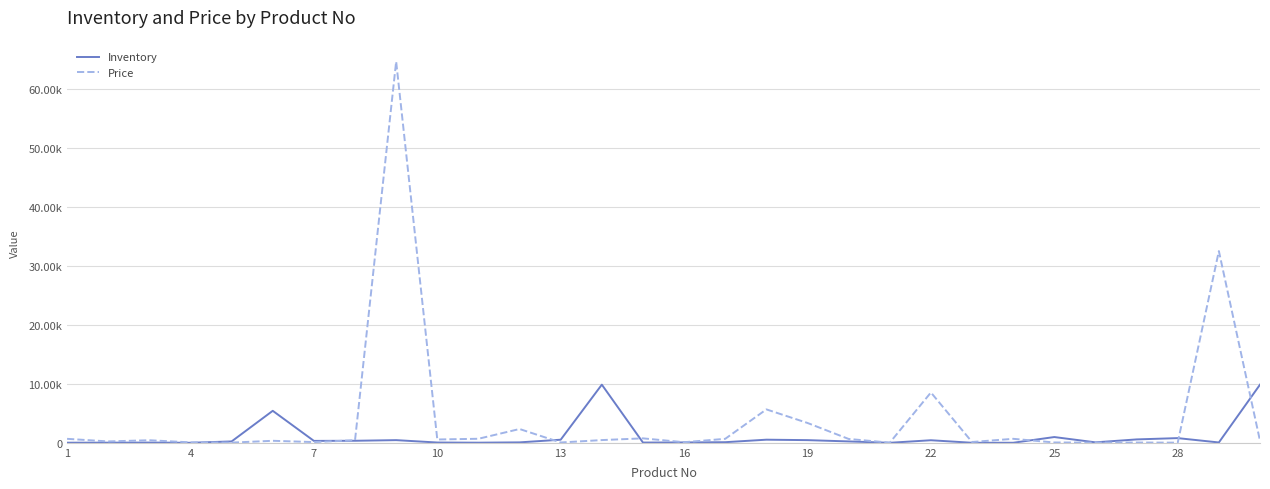

Is this an area chart (filled region under the line)?

No